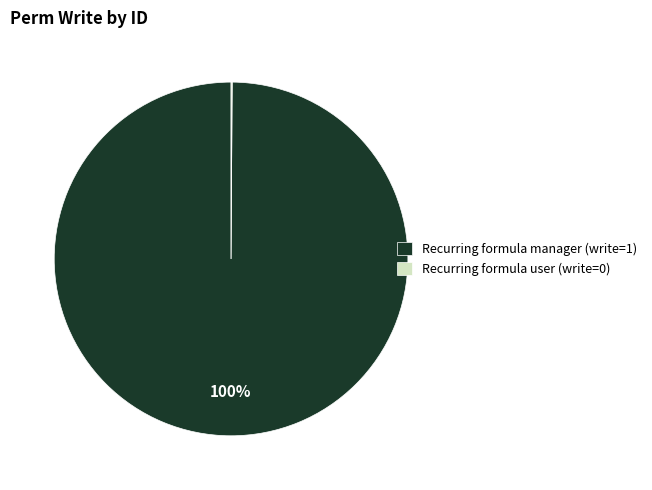

What is the majority slice?

Recurring formula manager (write=1)